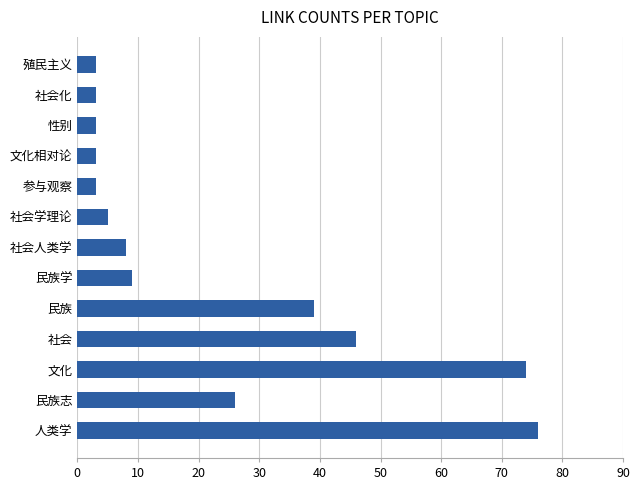

What is the minimum value shown in the chart?

3